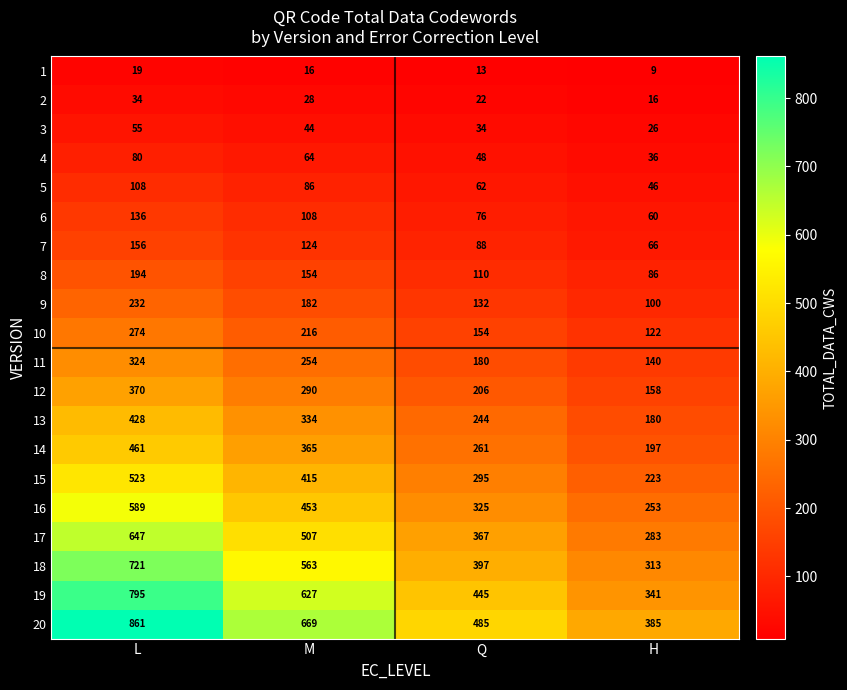

Is it true that 8 equals 110 at Q?

True